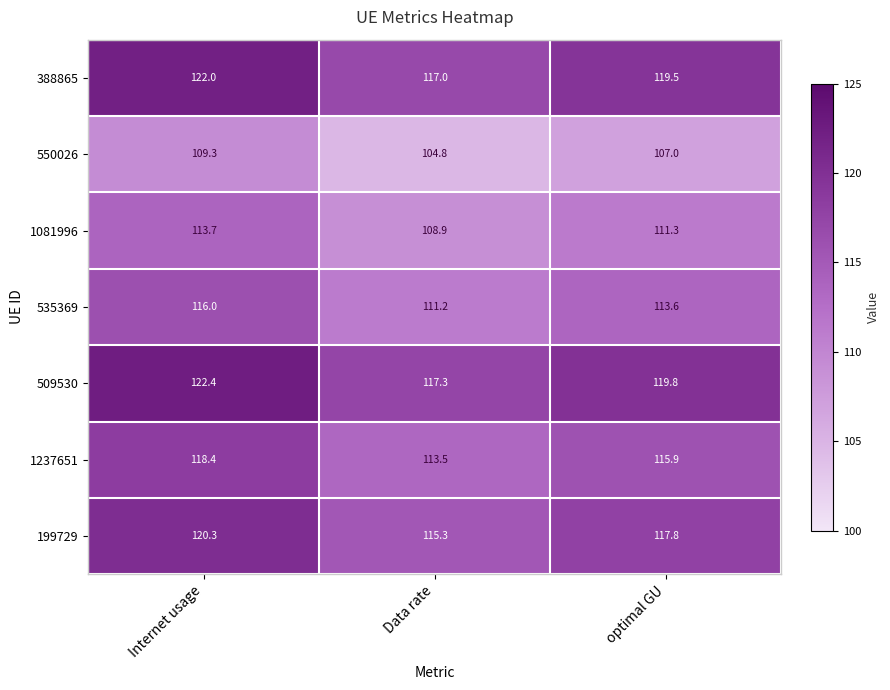

Read the 1081996 value at Internet usage.

113.7